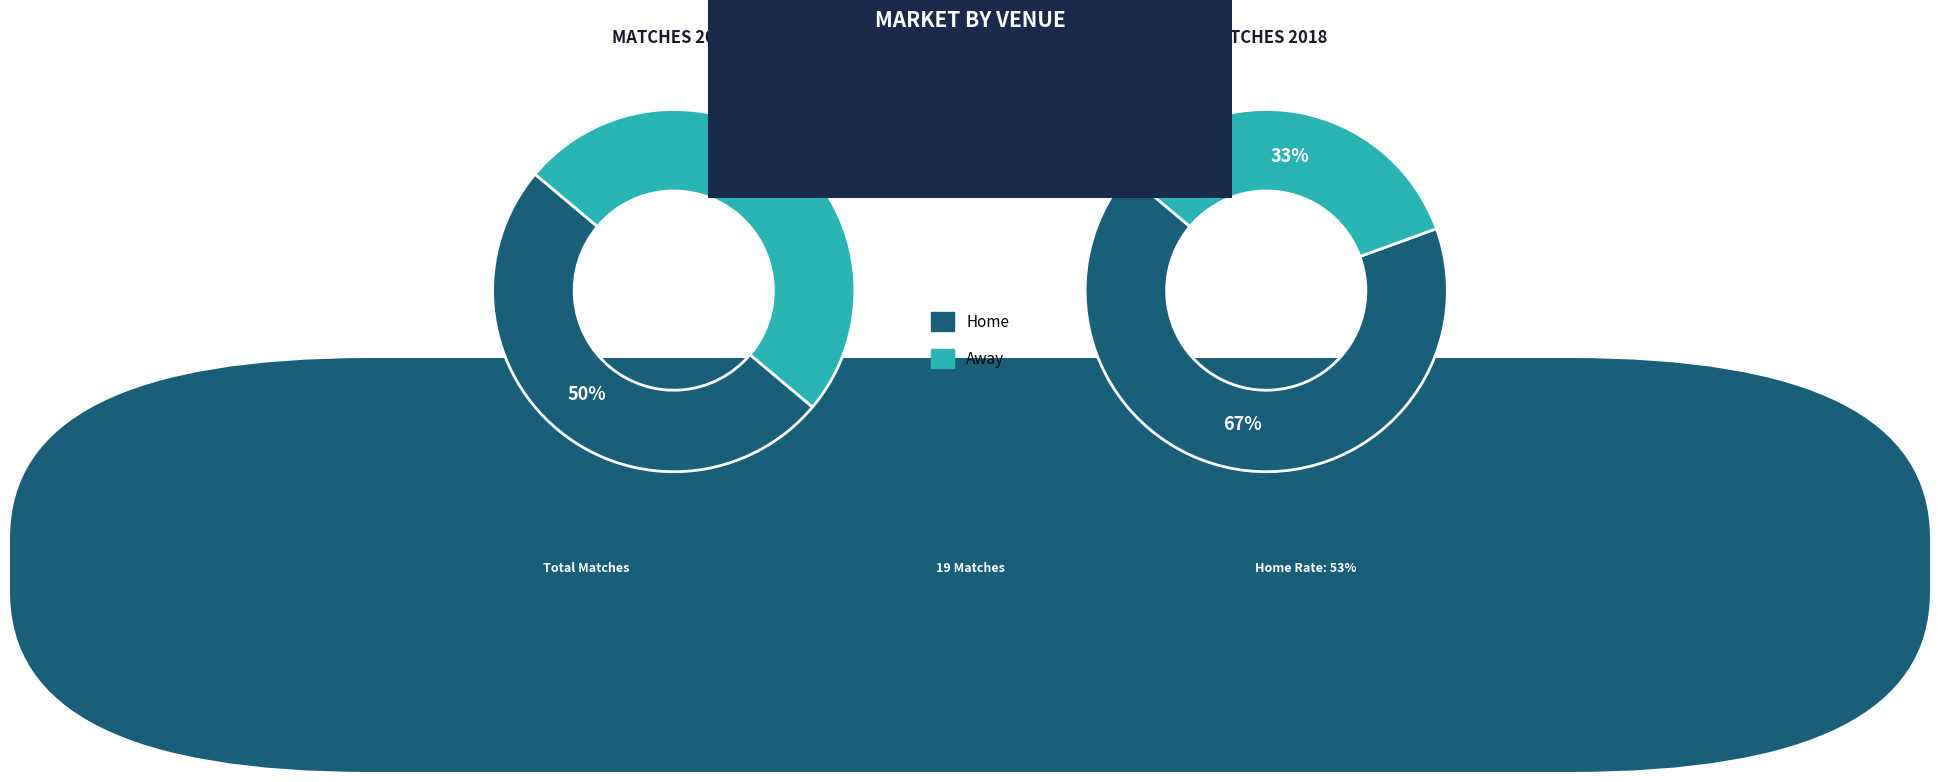

To the nearest percent, what portion does Home represent?

53%